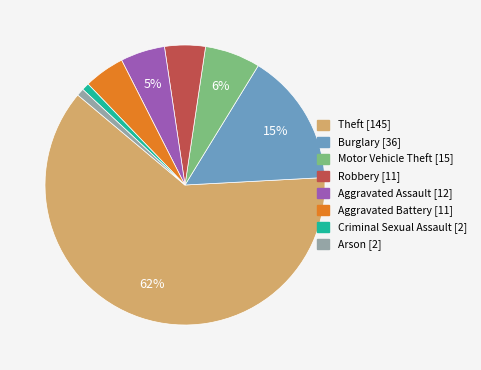

Which category has the biggest portion of the pie?

Theft